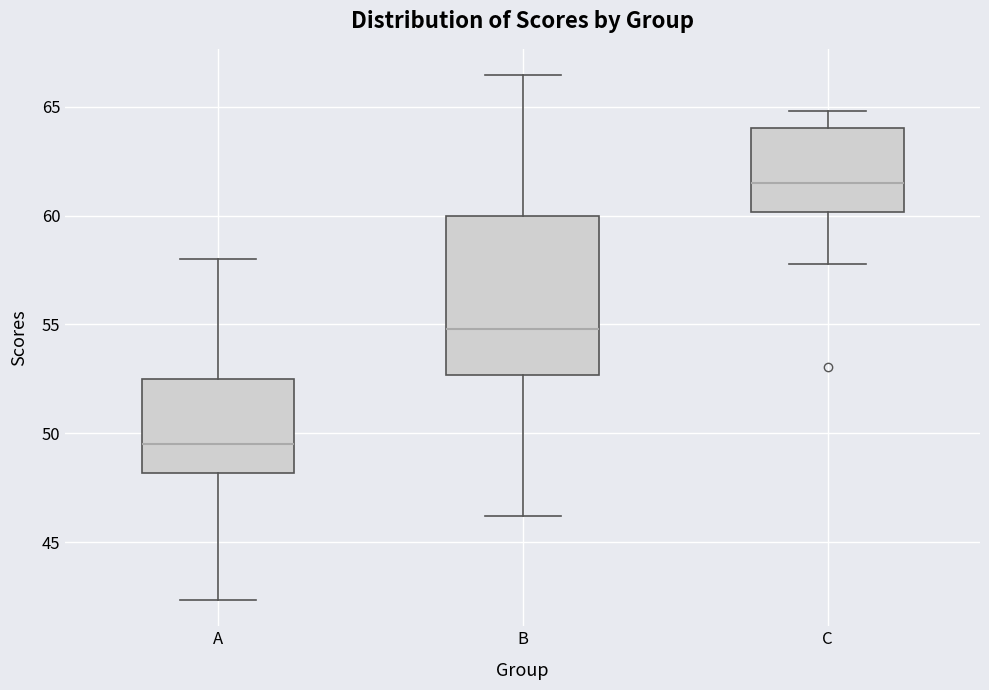

Reading left to right, transcribe this box plot: for each box, give where its median line is, the range the box spans, and where its two whiskers end, as read against the y-axis. The values are not printed on the chart, so give them approximately, as read against the axis.

A: median 49.5, box 48.0 to 52.5, whiskers 42.5 to 58.0
B: median 55.0, box 52.5 to 60.0, whiskers 46.0 to 66.5
C: median 61.5, box 60.0 to 64.0, whiskers 58.0 to 65.0